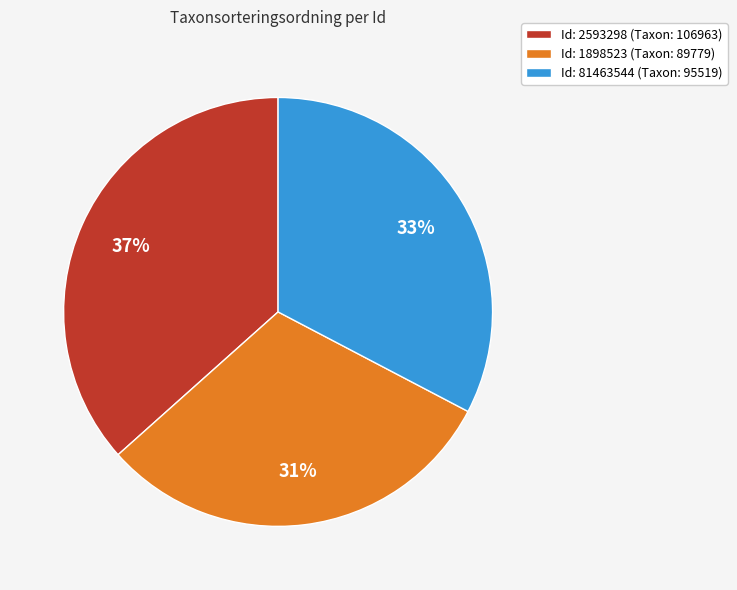

Is it true that Id: 81463544 (Taxon: 95519) is 23% of the pie?

False